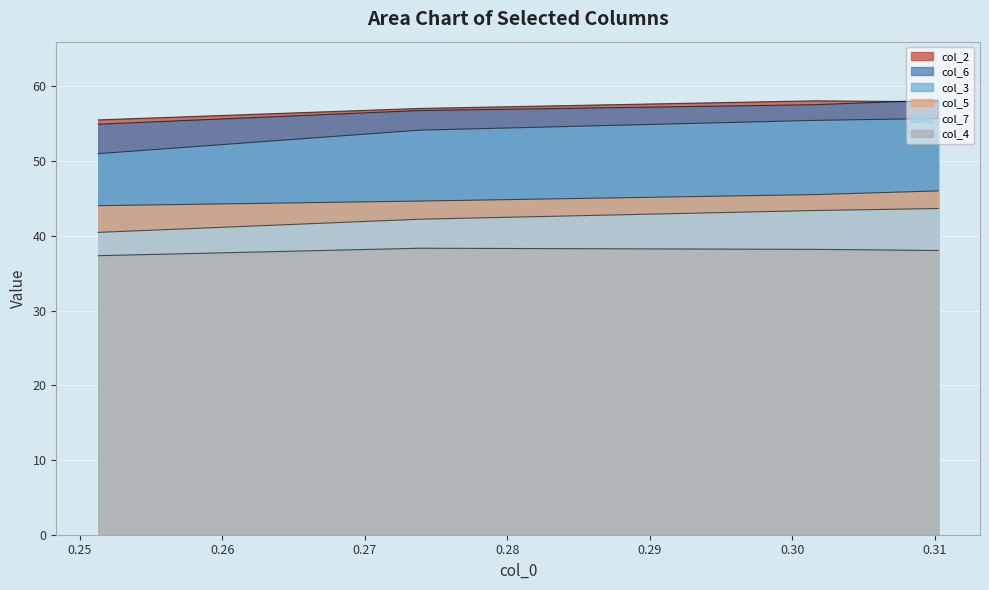

What is the total value across all series at 0.251299827?

283.4